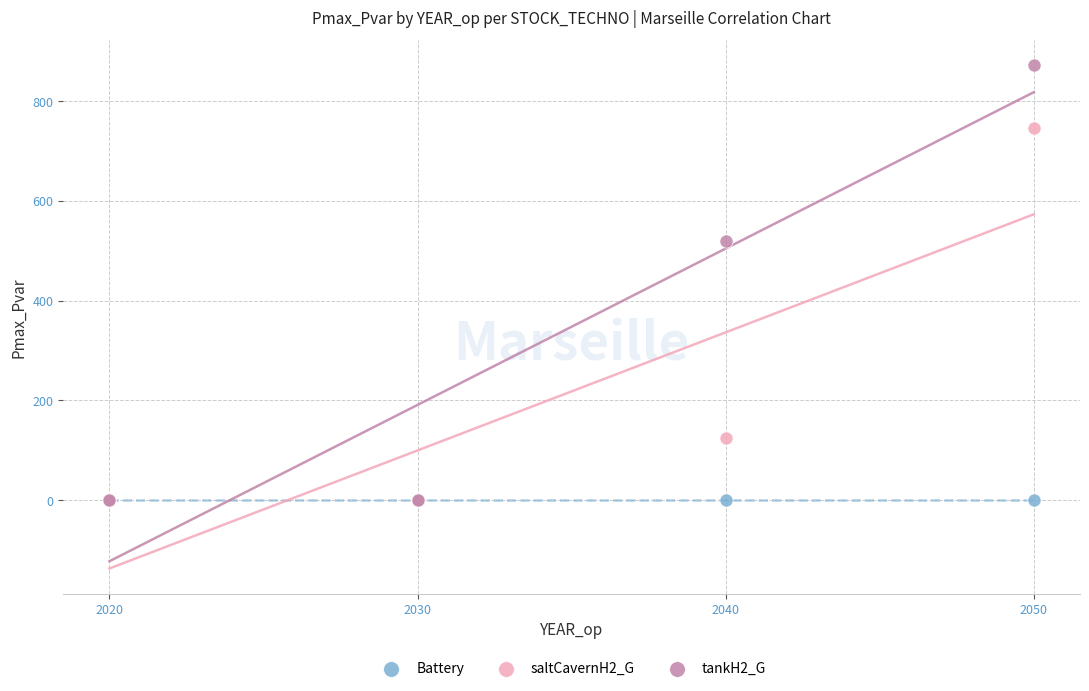

Across all series, what Y value is closest to 436?

519.6